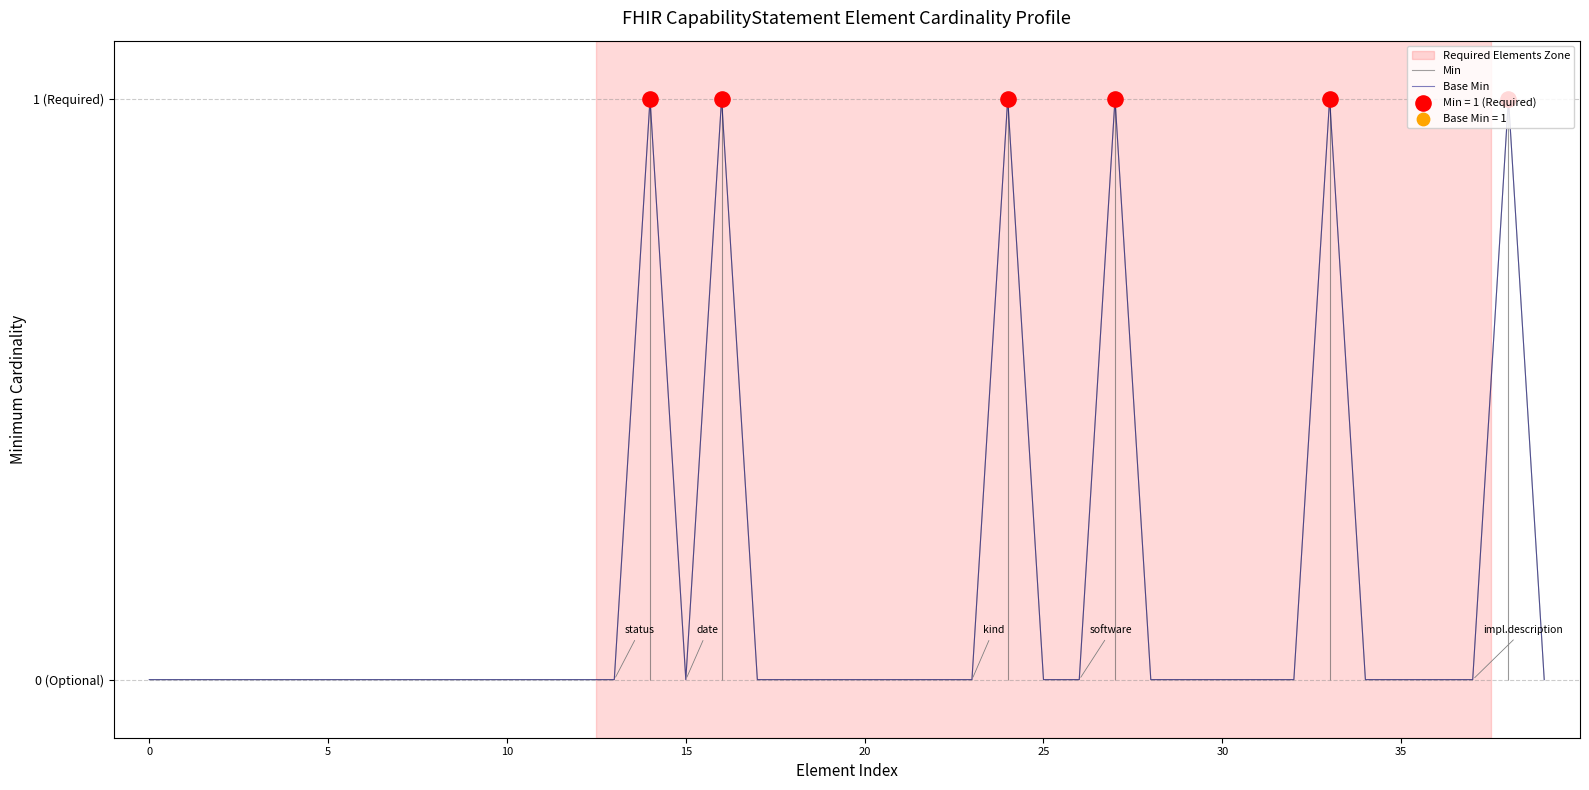

Which series reaches the minimum Y coordinate?

Min